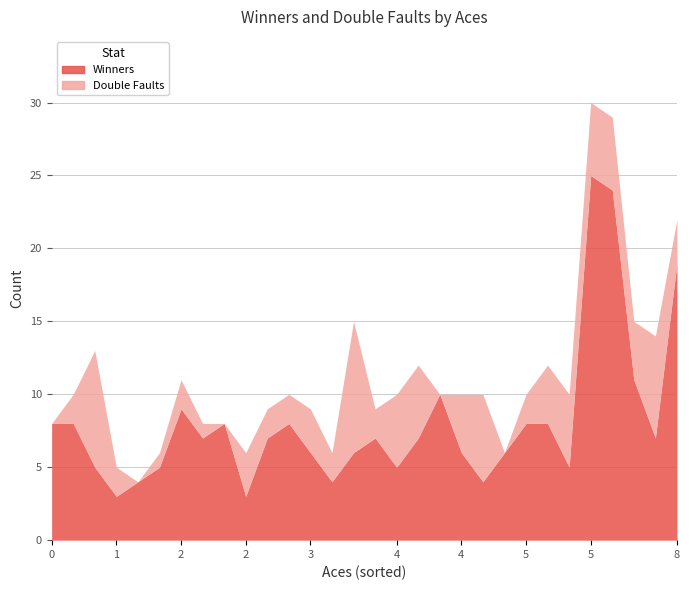

What is the maximum value for Winners?

25